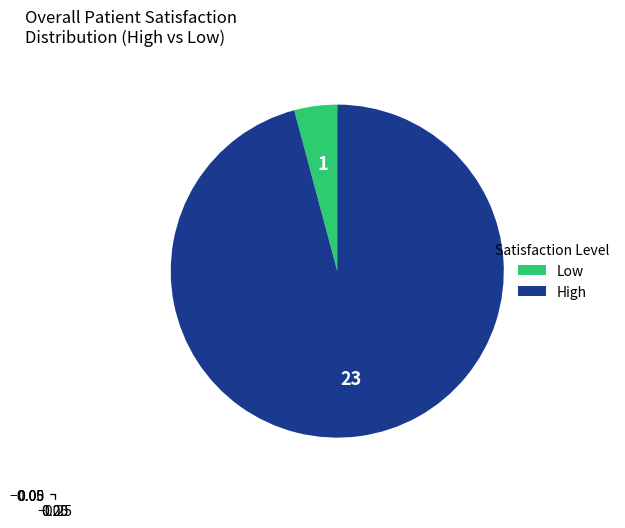

Does any single category account for the majority?

Yes